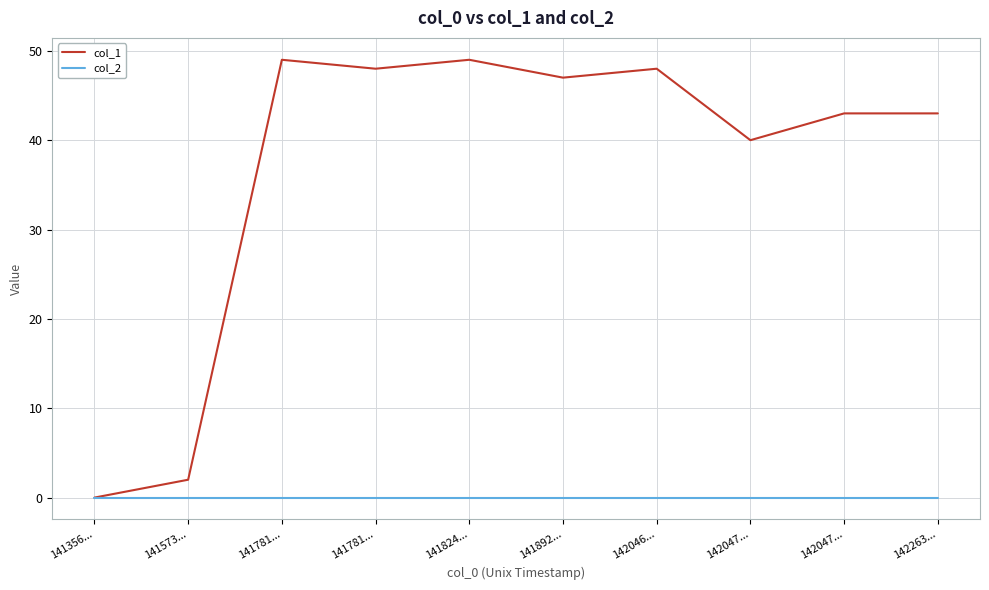

What is the difference between the col_1 values at 141824... and 141892...?

2